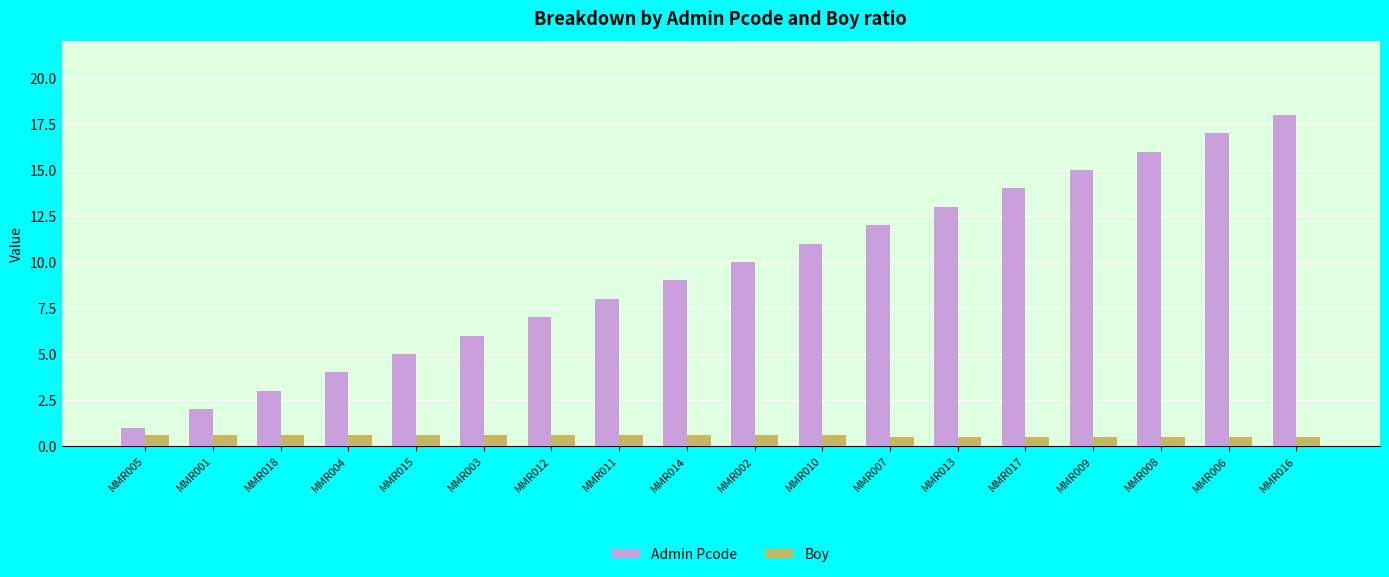

Reading left to right, transcribe all the data shown in this chart.

Admin Pcode: MMR005=1.0	MMR001=2.0	MMR018=3.0	MMR004=4.0	MMR015=5.0	MMR003=6.0	MMR012=7.0	MMR011=8.0	MMR014=9.0	MMR002=10.0	MMR010=11.0	MMR007=12.0	MMR013=13.0	MMR017=14.0	MMR009=15.0	MMR008=16.0	MMR006=17.0	MMR016=18.0
Boy: MMR005=0.6	MMR001=0.6	MMR018=0.6	MMR004=0.6	MMR015=0.6	MMR003=0.6	MMR012=0.6	MMR011=0.6	MMR014=0.6	MMR002=0.6	MMR010=0.6	MMR007=0.5	MMR013=0.5	MMR017=0.5	MMR009=0.5	MMR008=0.5	MMR006=0.5	MMR016=0.5